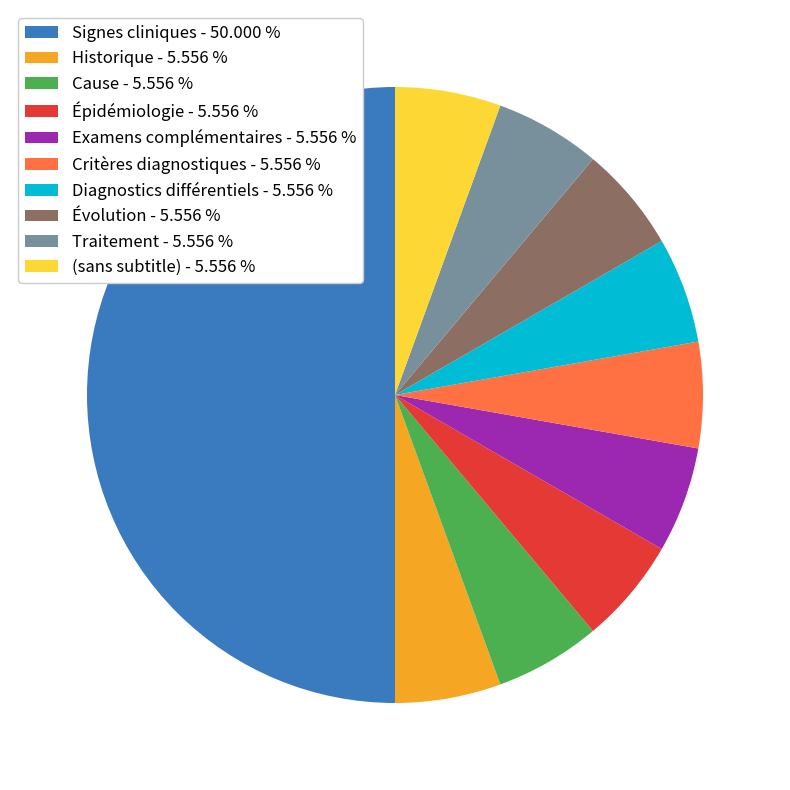

Between Critères diagnostiques - 5.556 % and Signes cliniques - 50.000 %, which is larger?

Signes cliniques - 50.000 %